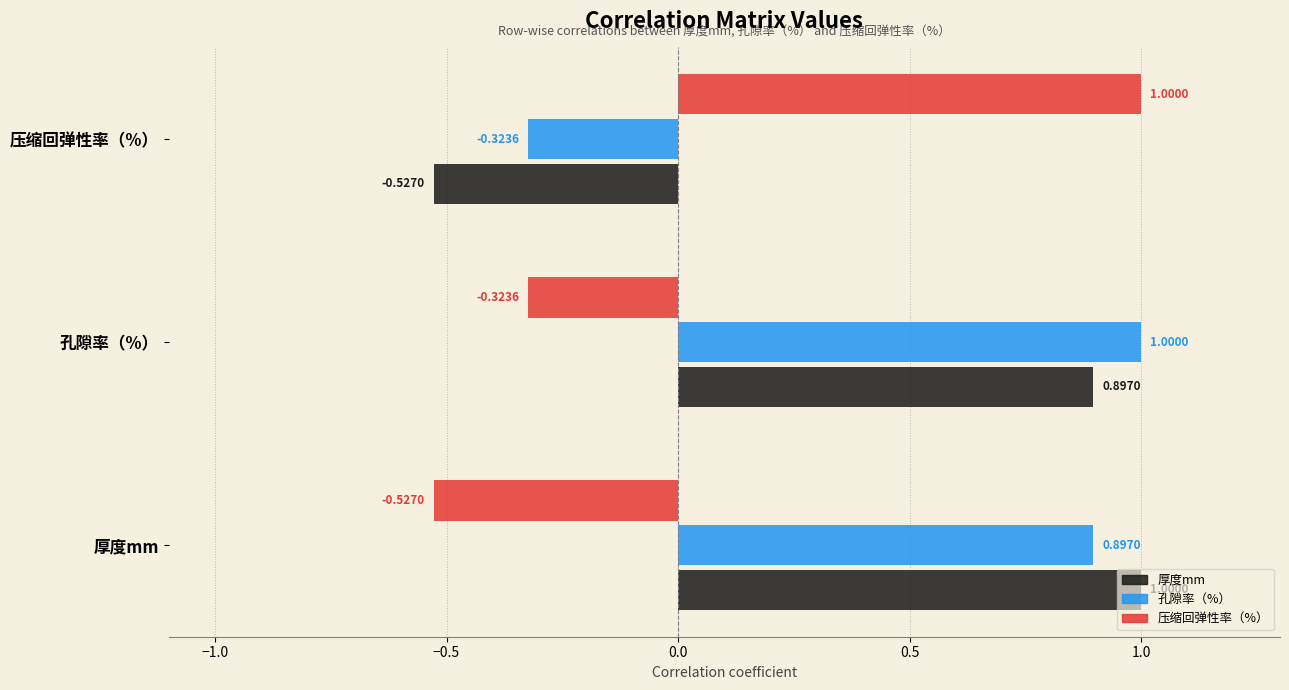

Where is 孔隙率（%） nearest to the value 0?

压缩回弹性率（%）